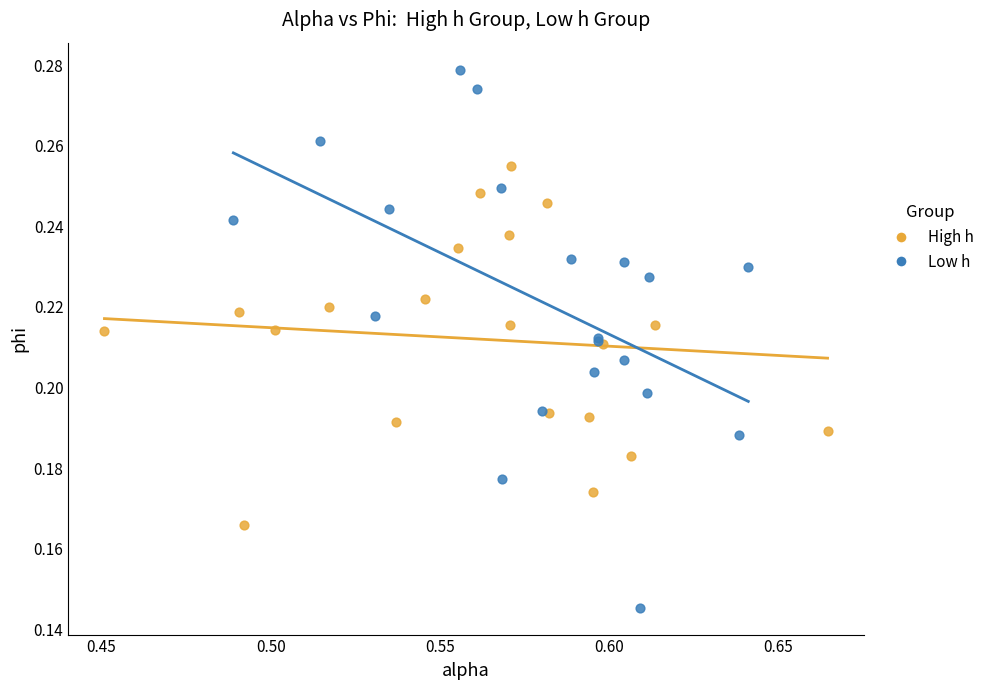

What are all the series names shown in the legend?

High h, Low h